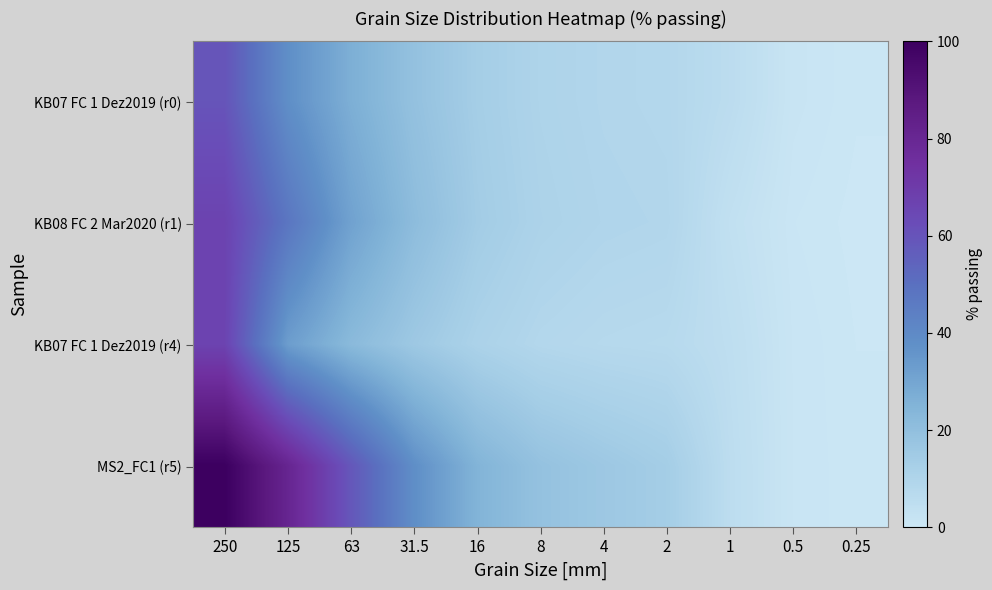

What is the greatest value displayed?

100.0